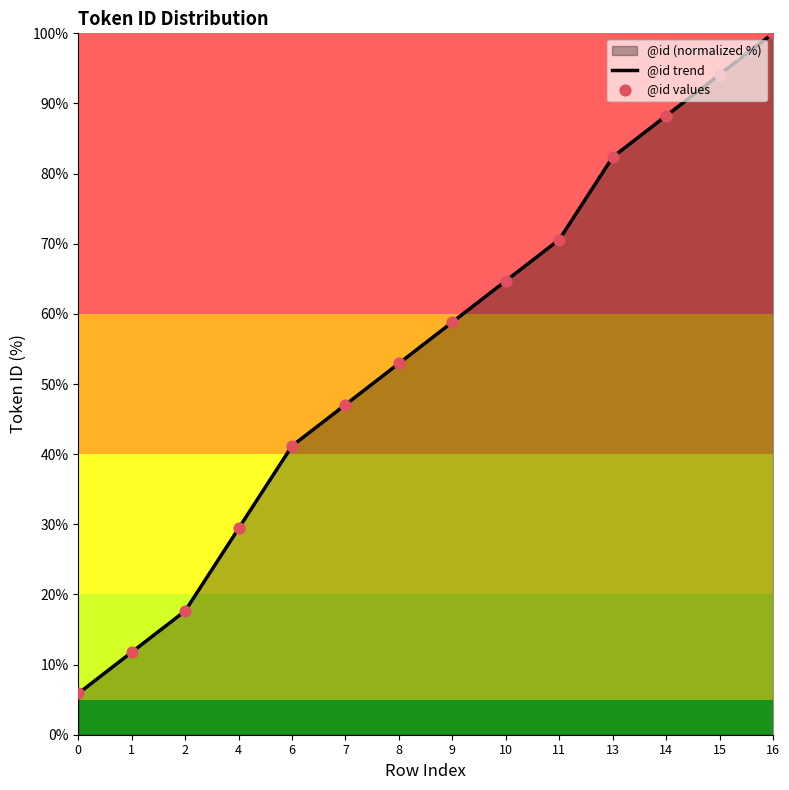

Is the value of @id values at 15 greater than the value of @id trend at 15?

No